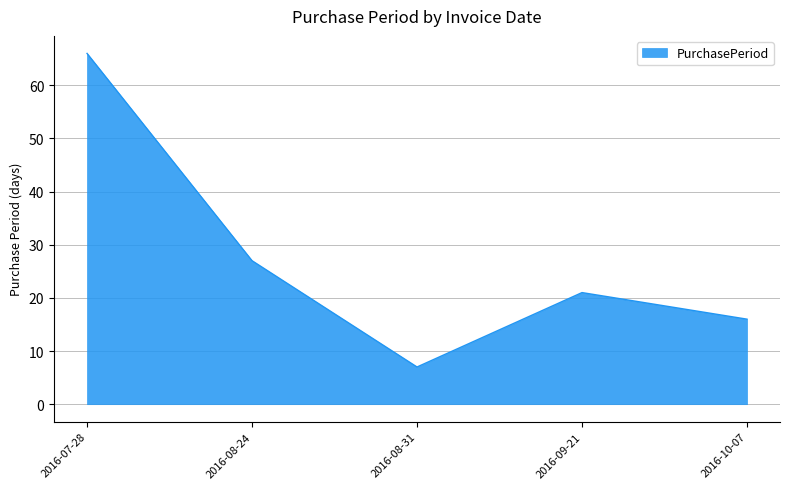

How many values are below 21?

2